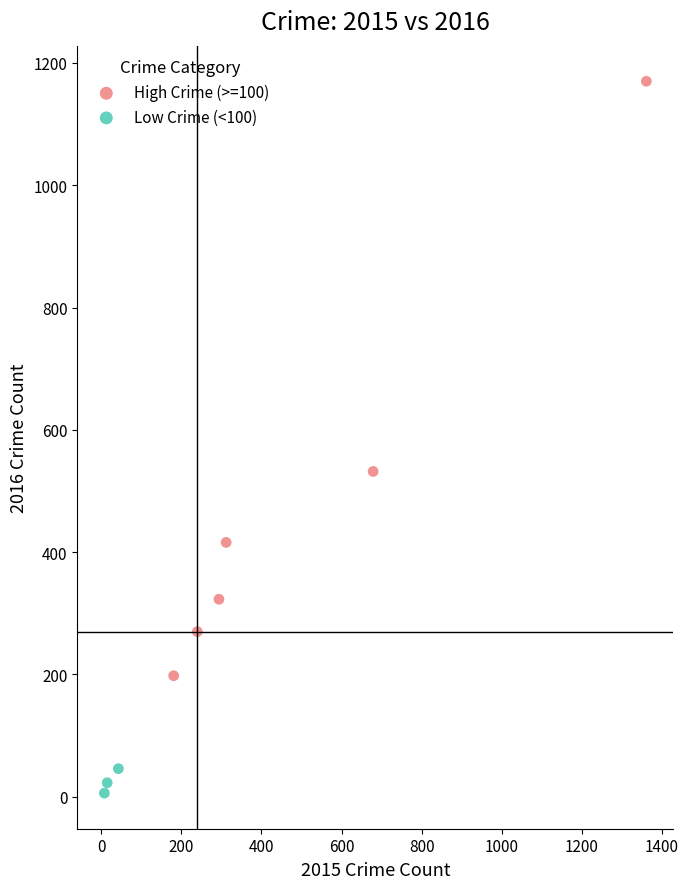

Which series has the widest spread of Y values?

High Crime (>=100)